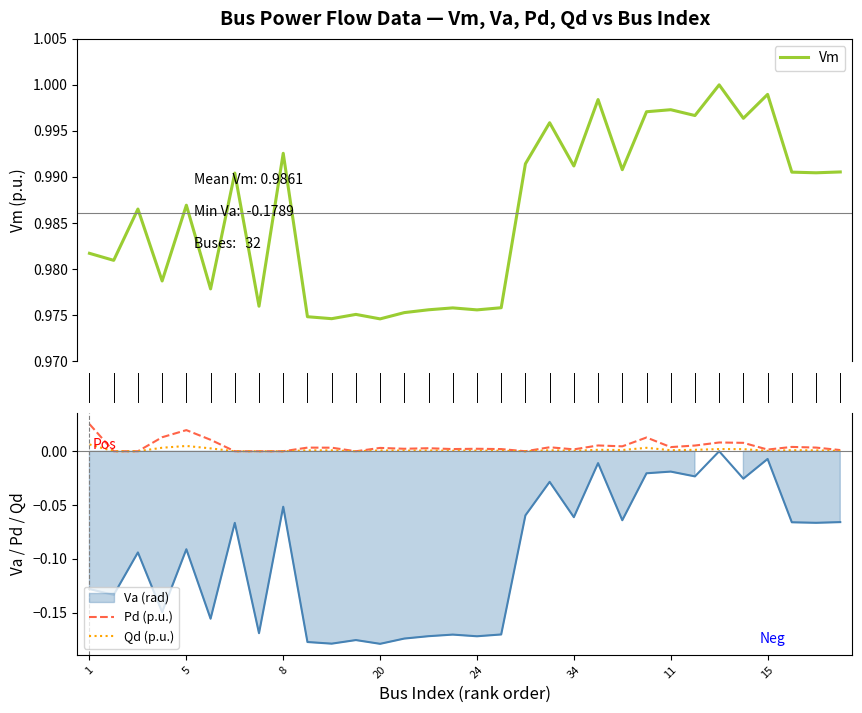

True or false: Vm and Qd (p.u.) cross at least once.

False